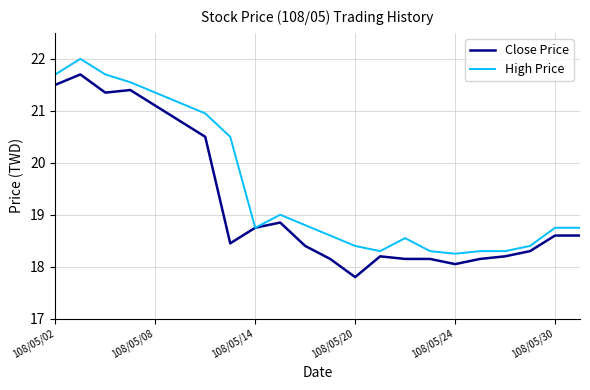

Rank the series by their maximum value, from highest to lowest.

High Price, Close Price